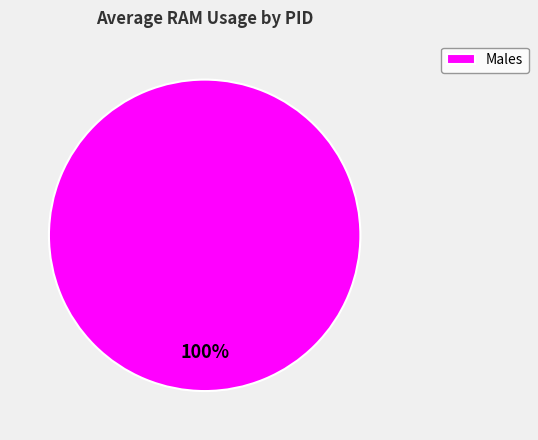

What percentage is the Males slice, to the nearest percent?

100%